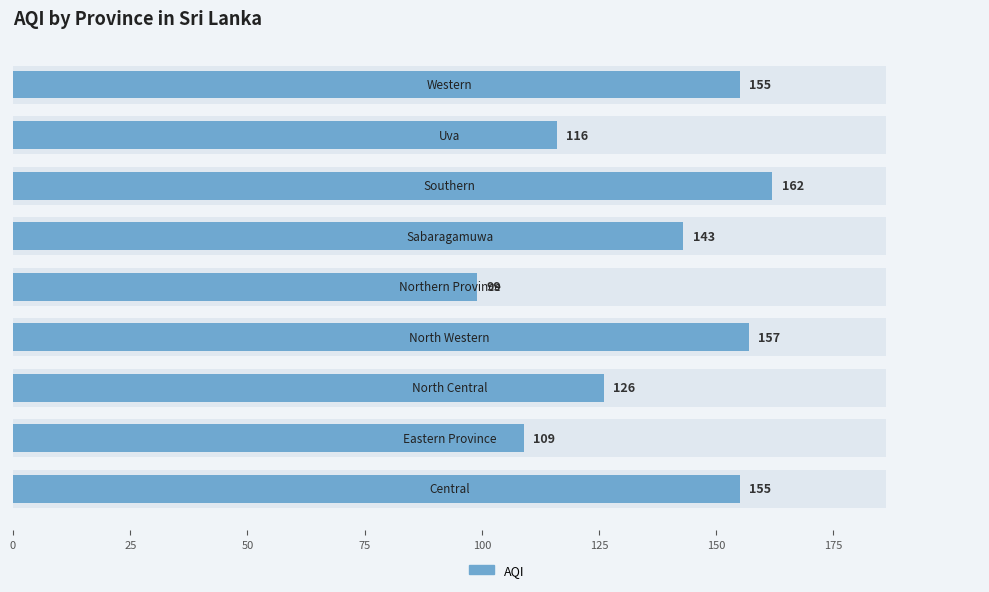

What is the greatest value displayed?

162